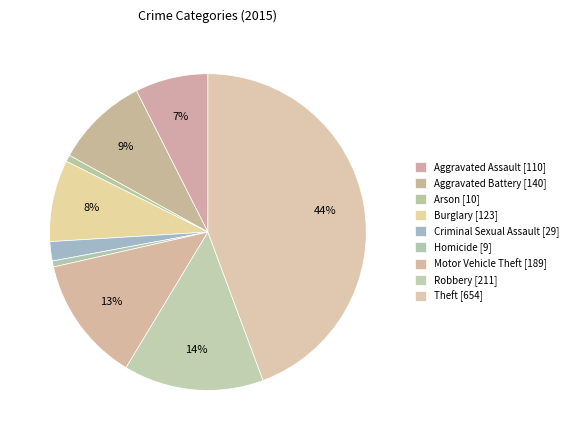

How many segments does this pie chart have?

9